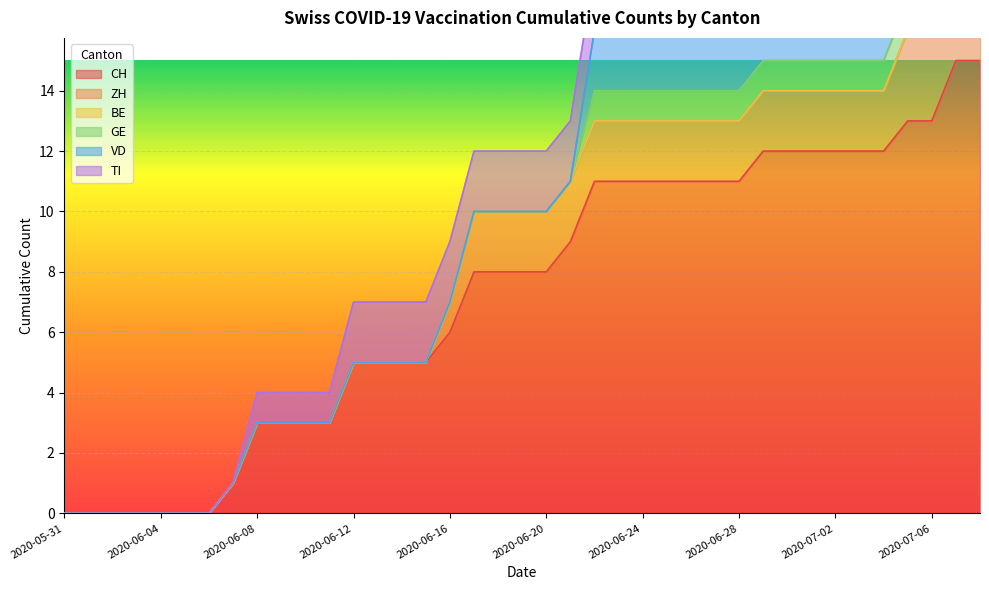

Is the value of ZH at 2020-07-04 greater than the value of BE at 2020-06-08?

Yes